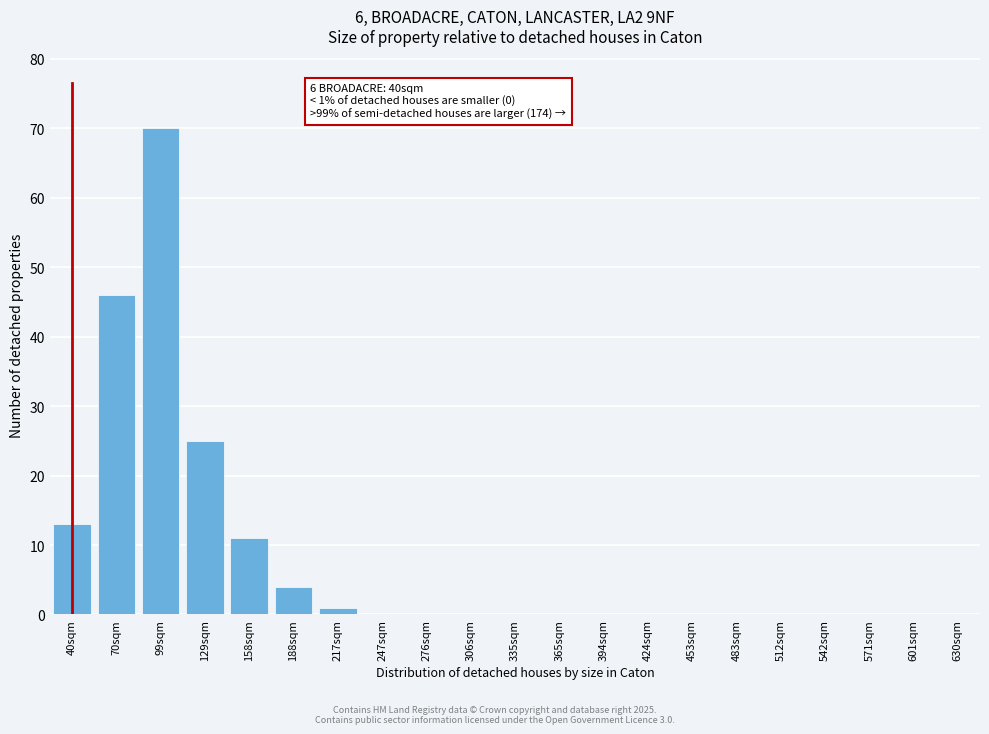

Reading right to left, what are all the values shown in this chart?

601sqm=0	571sqm=0	542sqm=0	512sqm=0	483sqm=0	453sqm=0	424sqm=0	394sqm=0	365sqm=0	335sqm=0	306sqm=0	276sqm=0	247sqm=0	217sqm=1	188sqm=4	158sqm=11	129sqm=25	99sqm=70	70sqm=46	40sqm=13